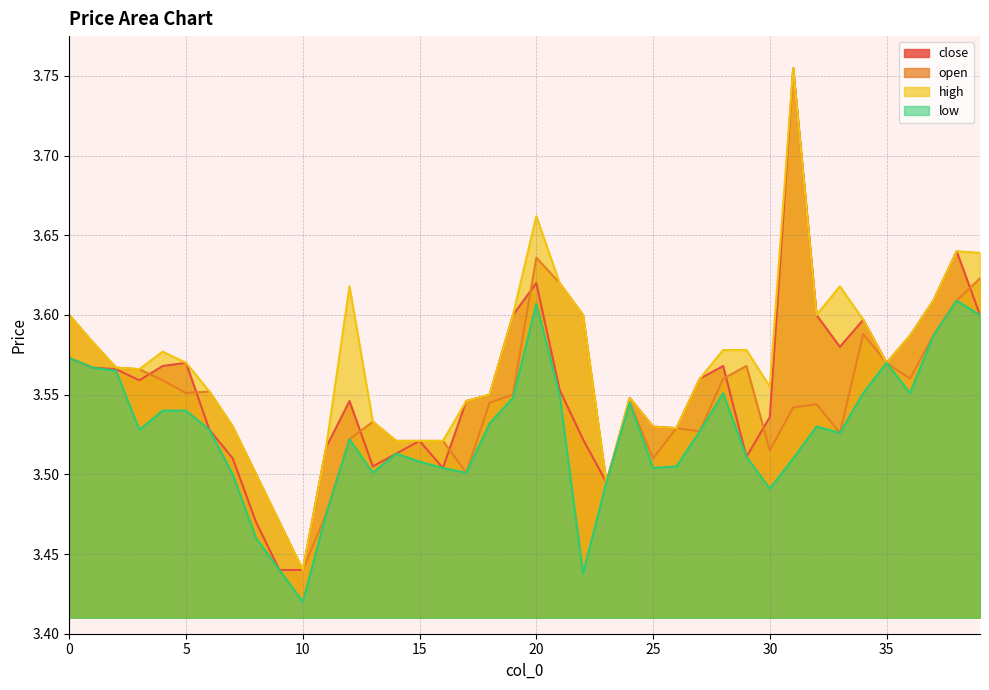

Which category has the lowest value across all series?

10